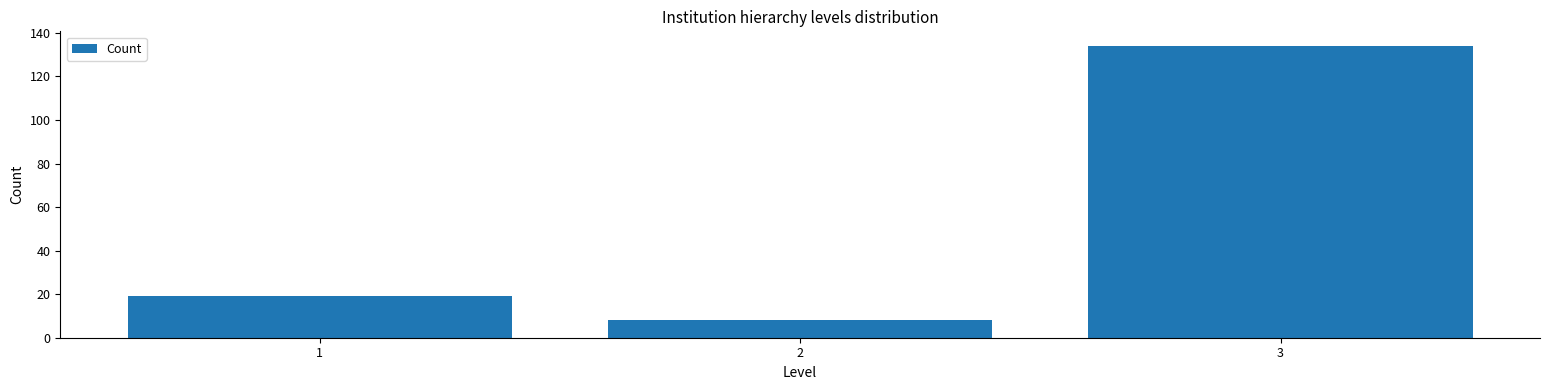

Reading left to right, transcribe this chart: for each bar, give the range it covers on the x-axis and its height. The values are not printed on the chart, so give them approximately, as read against the axis.

0.5 to 1.5: 20
1.5 to 2.5: 8
2.5 to 3.5: 134